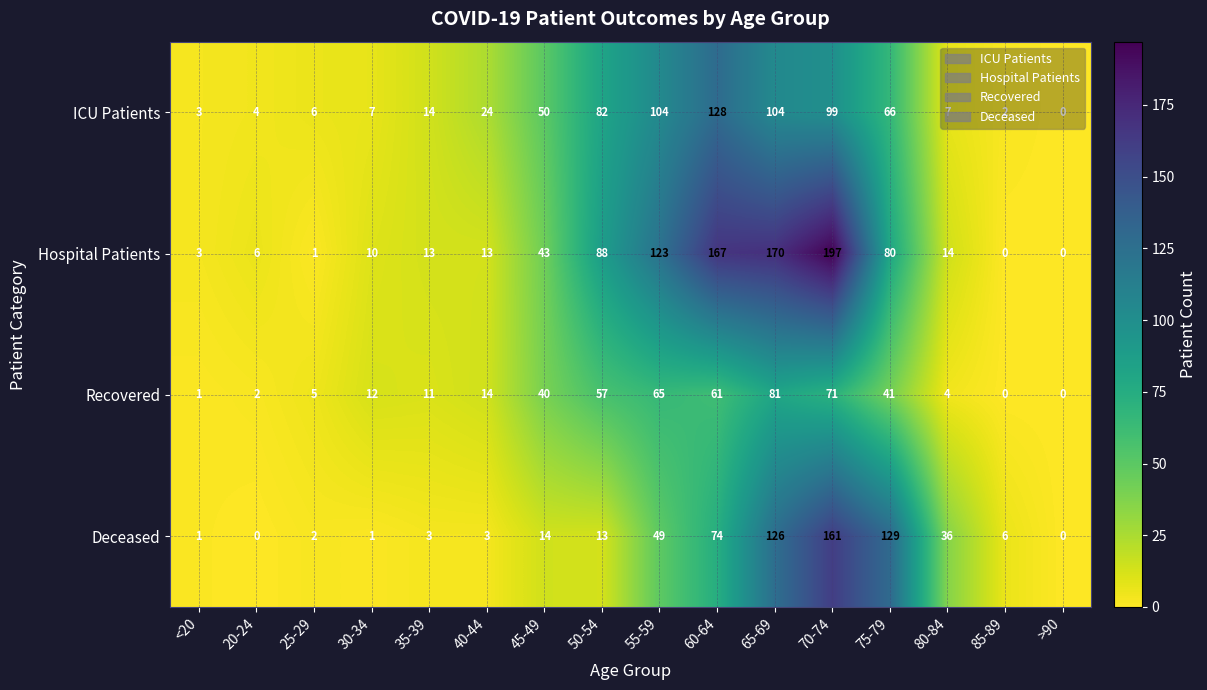

List the series in order of their peak value, highest first.

Hospital Patients, Deceased, ICU Patients, Recovered